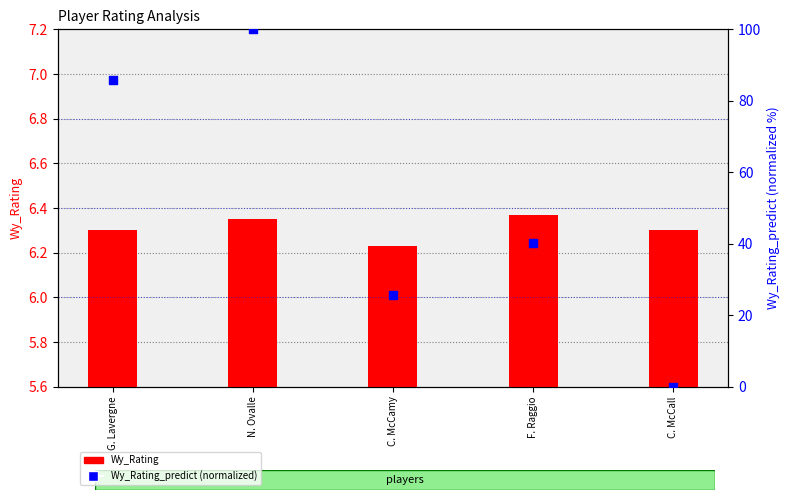

Which series has the widest spread of Y values?

Wy_Rating_predict (normalized)